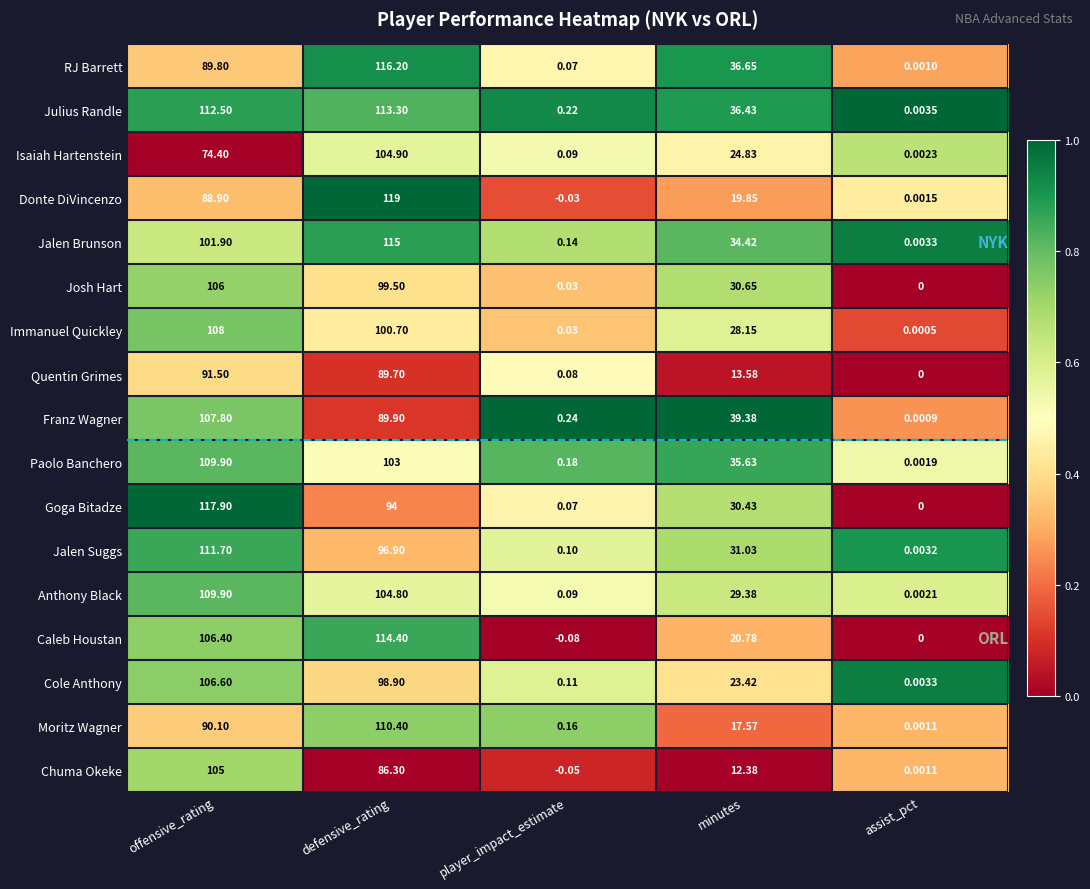

Between player_impact_estimate and assist_pct, which series saw the biggest shift?

Franz Wagner